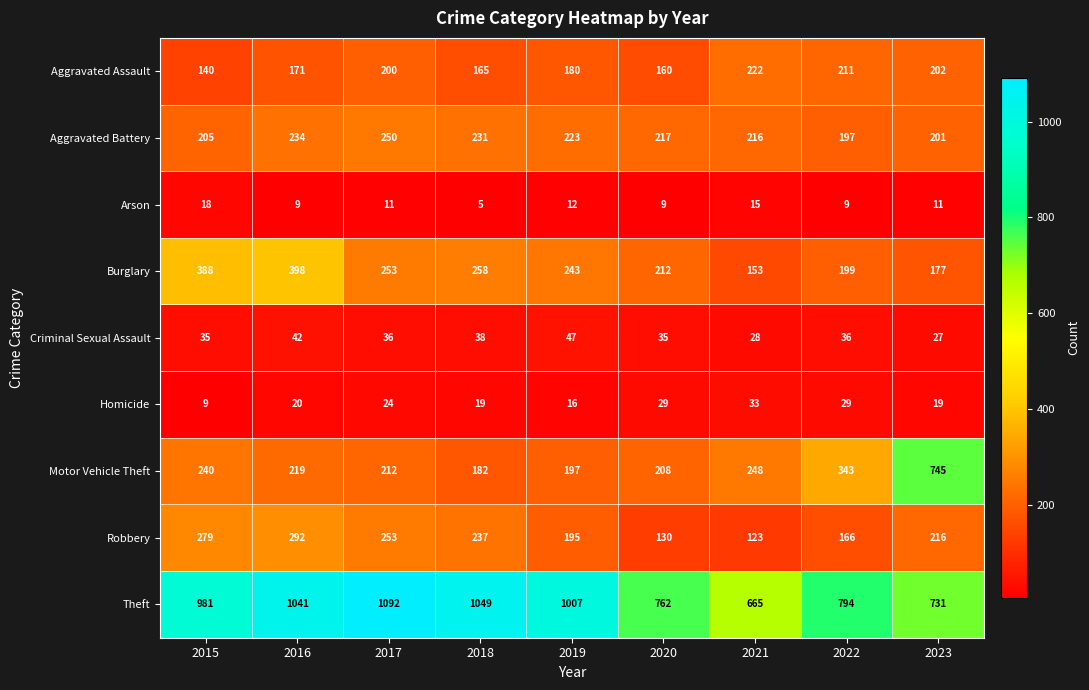

Which series has the largest range (max minus min)?

Motor Vehicle Theft